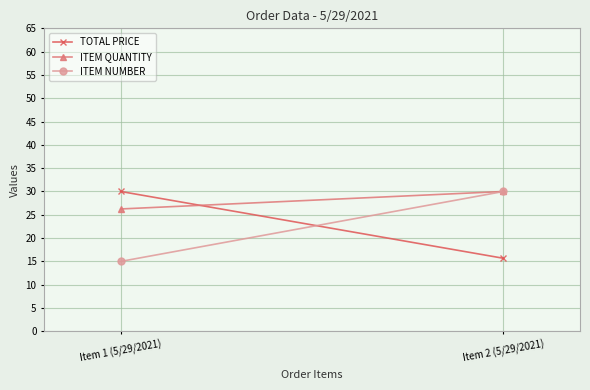

Which series has the largest total across all categories?

ITEM QUANTITY